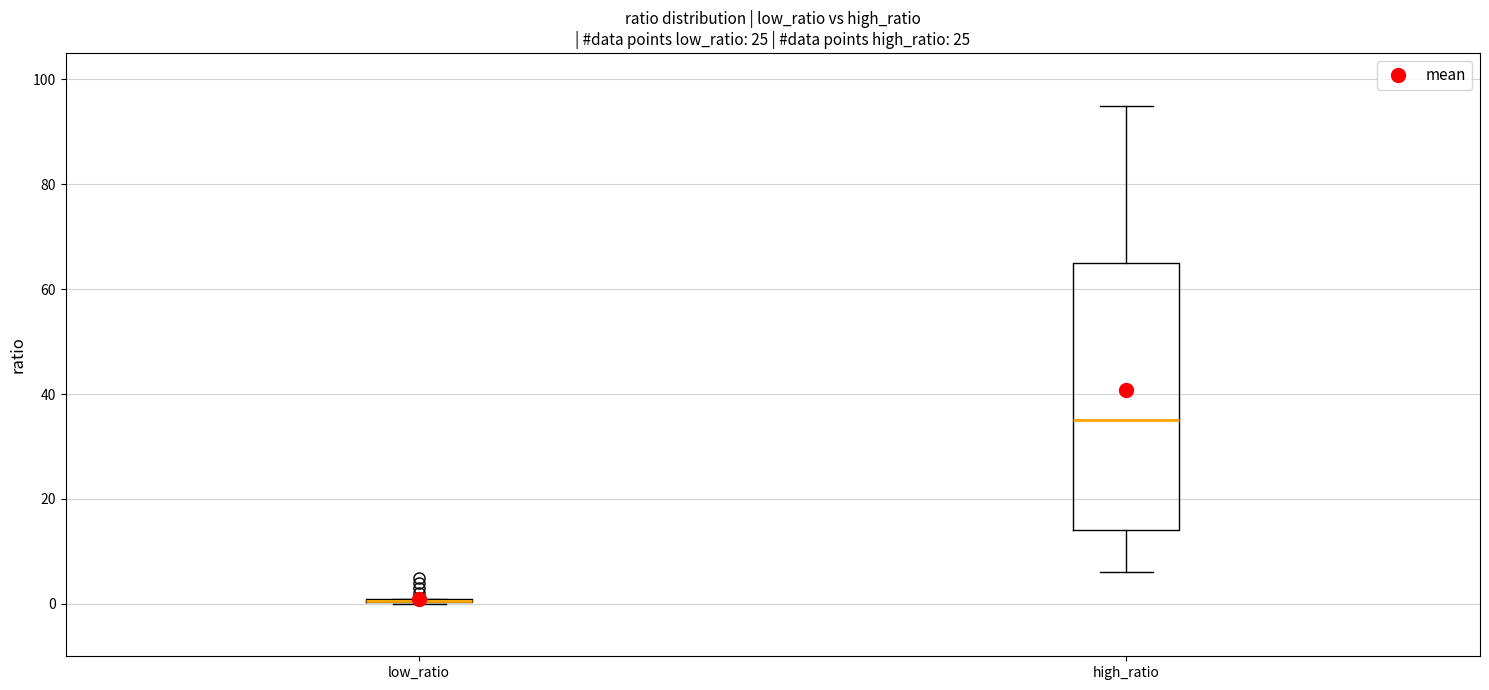

Reading left to right, transcribe this box plot: for each box, give where its median line is, the range the box spans, and where its two whiskers end, as read against the y-axis. The values are not printed on the chart, so give them approximately, as read against the axis.

low_ratio: box collapsed to a line at 0, whiskers 0 to 2
high_ratio: median 36, box 14 to 66, whiskers 6 to 96